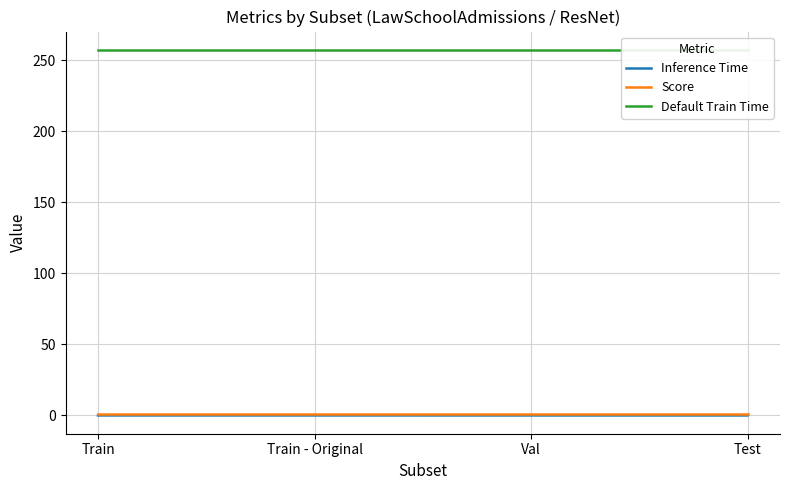

What is the total value across all series at Val?

258.3